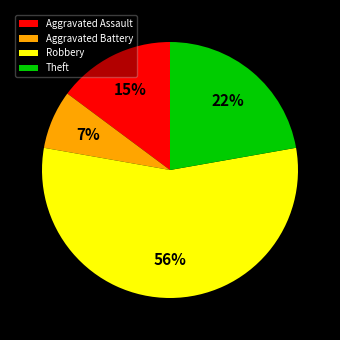

Rank the categories by value from lowest to highest.

Aggravated Battery, Aggravated Assault, Theft, Robbery